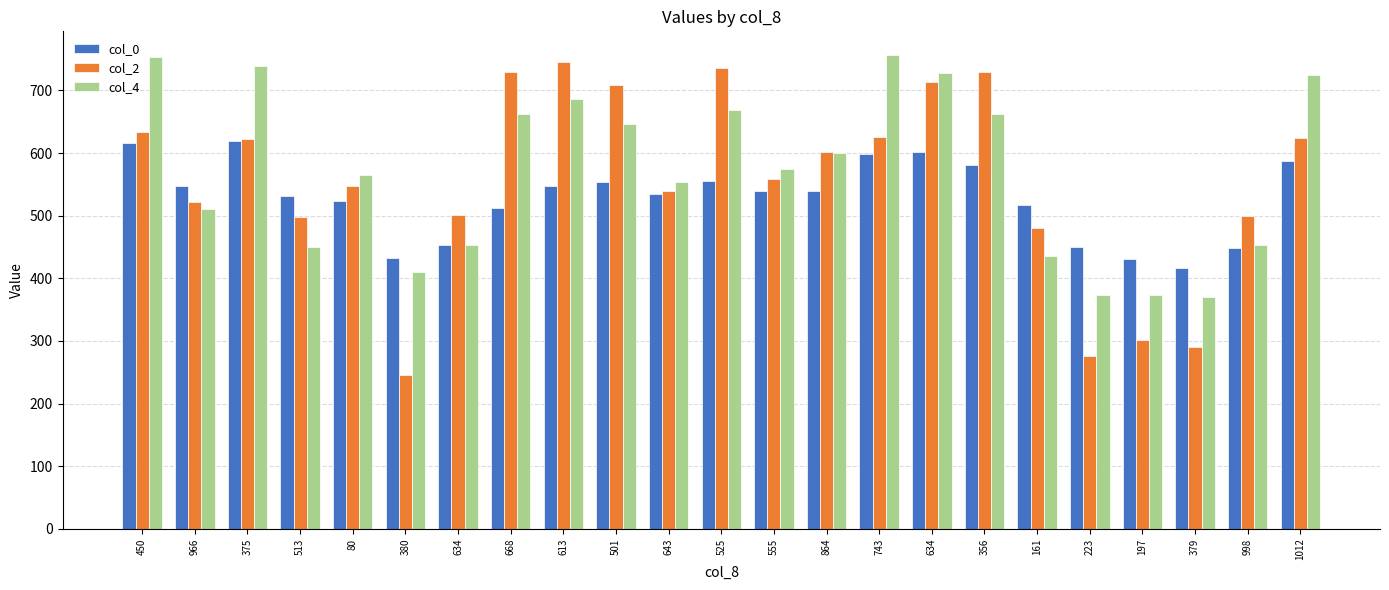

What are all the series names shown in the legend?

col_0, col_2, col_4